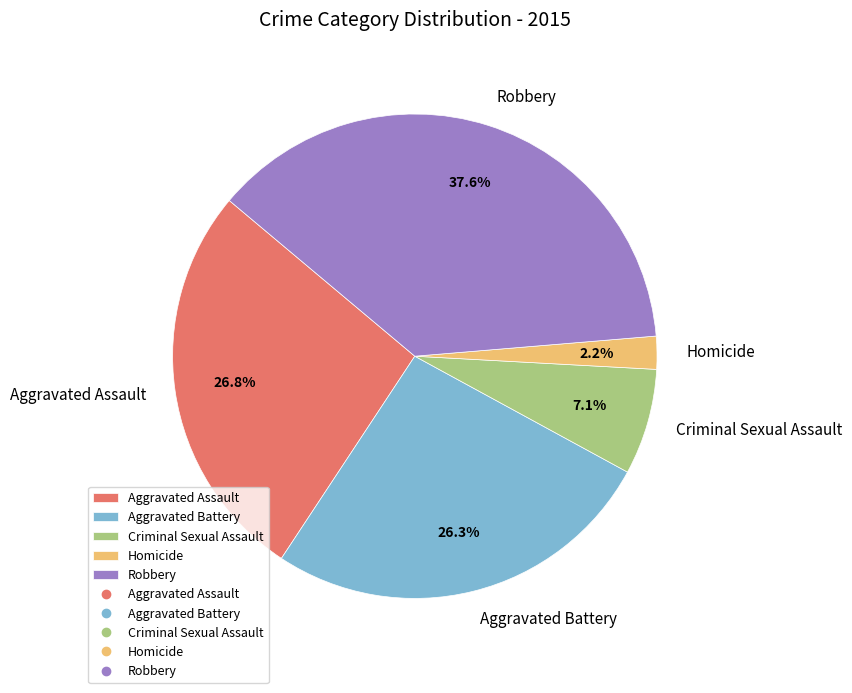

What percentage is NOT represented by Criminal Sexual Assault?

92.9%